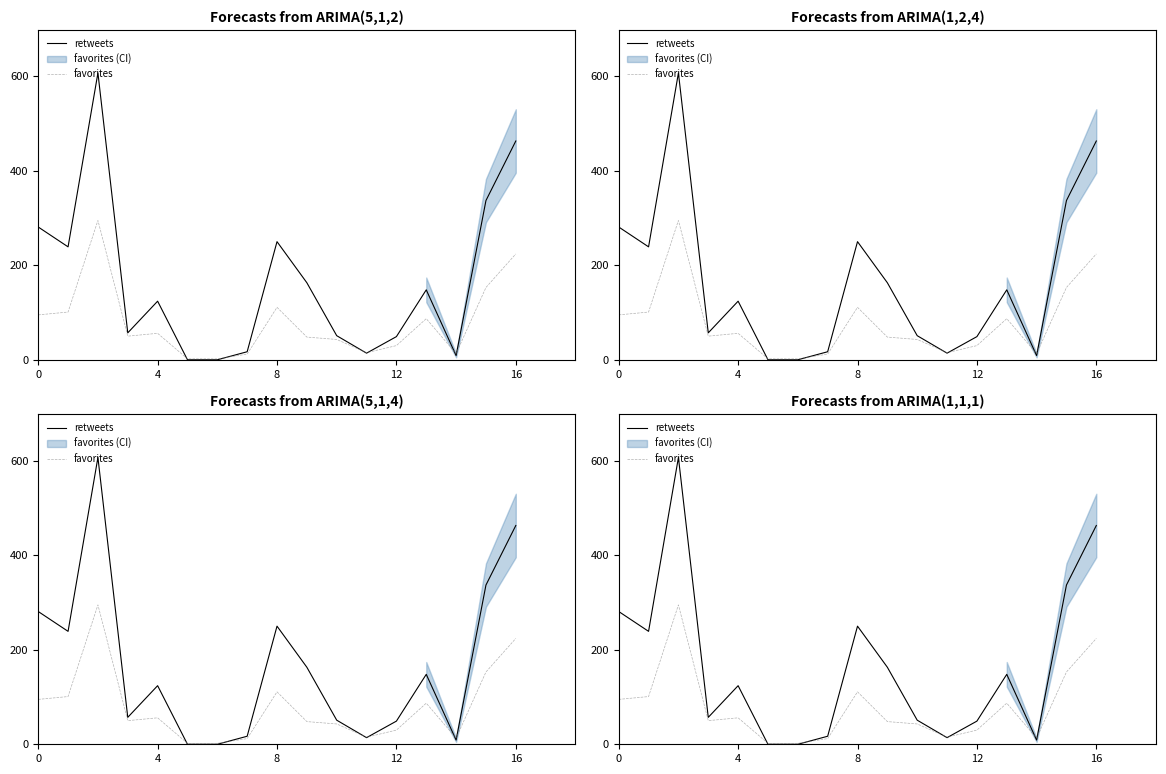

Where do retweets and favorites first cross each other?

16 and 5